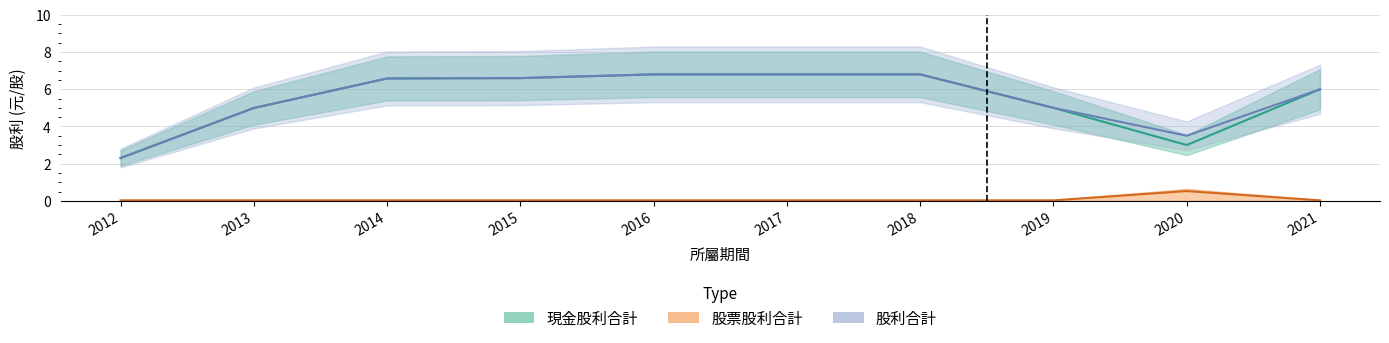

What are all the series names shown in the legend?

現金股利合計, 股票股利合計, 股利合計